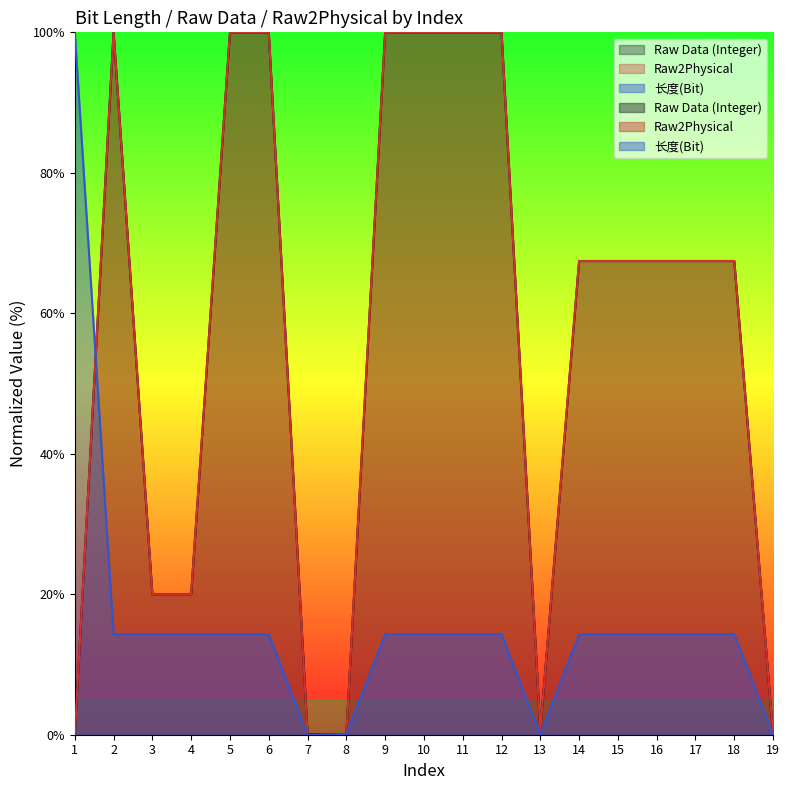

True or false: Raw2Phsical and Raw Data (Integer) cross at least once.

False